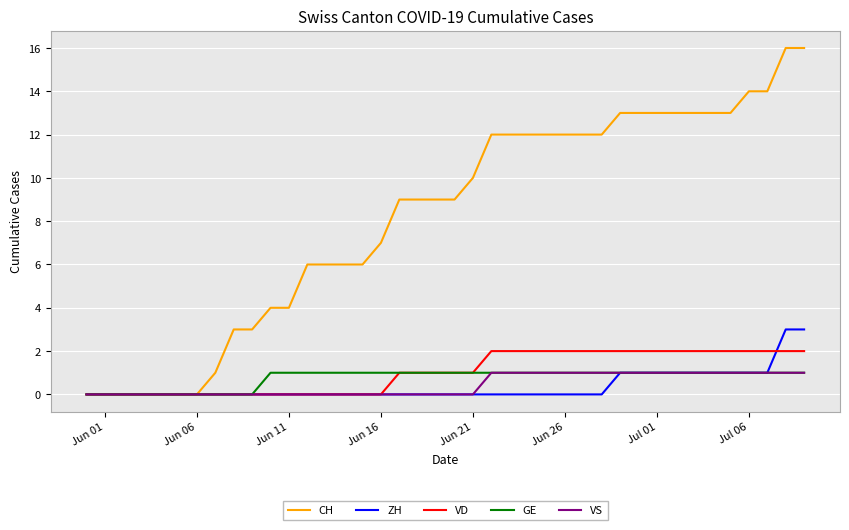

Which series has the largest total across all categories?

CH